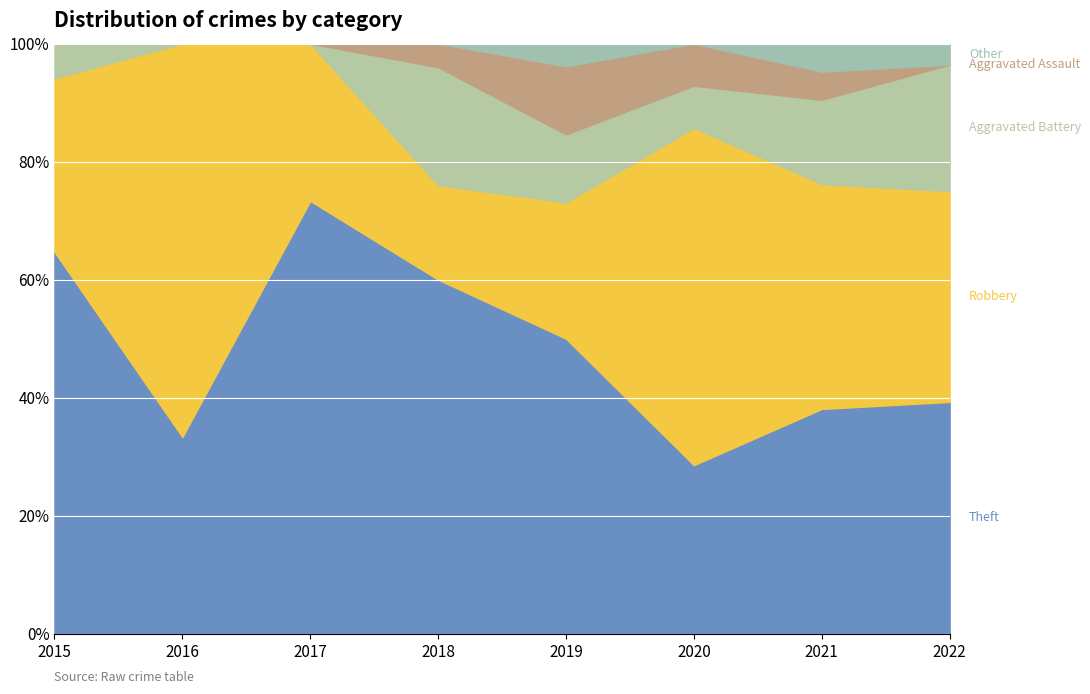

What is the total value across all series at 2015?

100.0